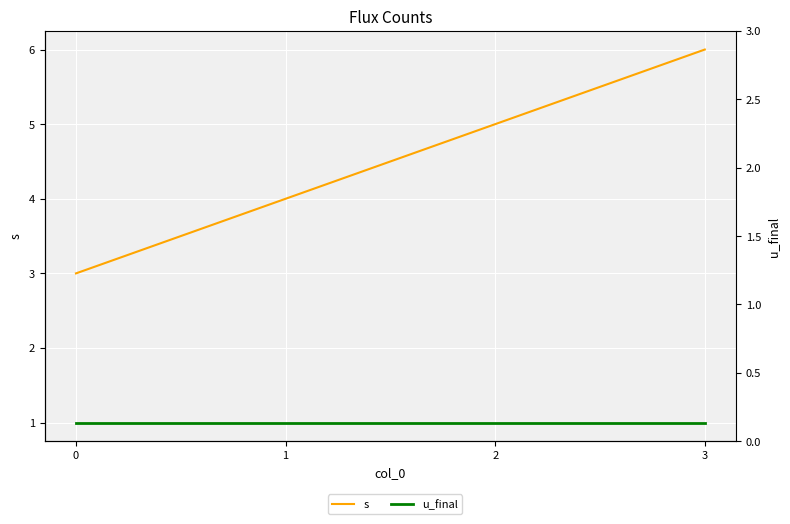

What is the sum of all s values?

18